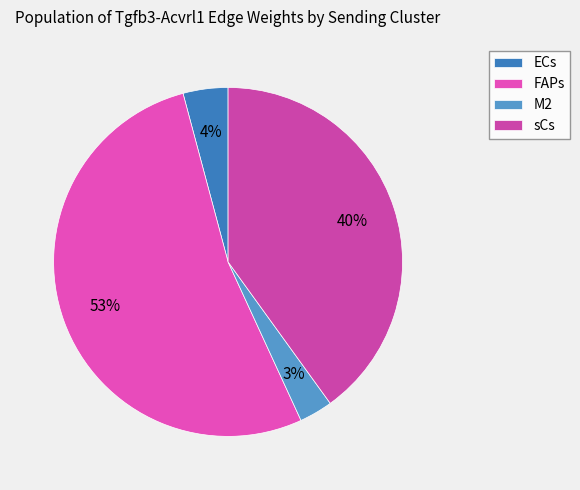

How many slices are in this pie chart?

4